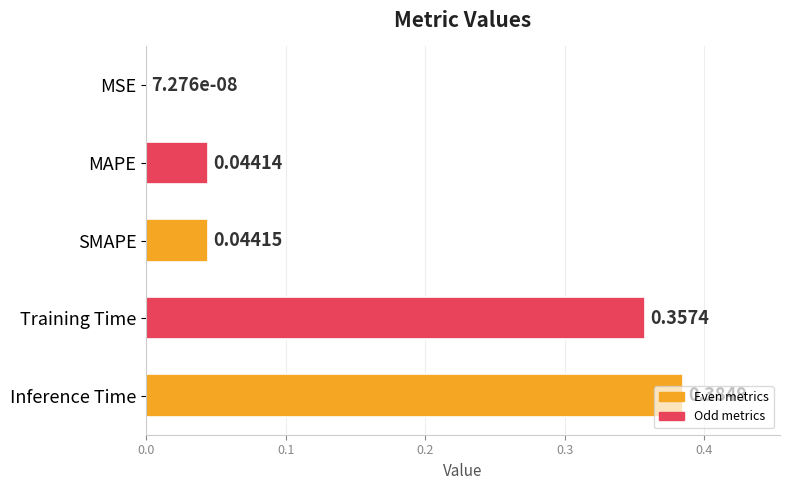

Which category has the highest value across all series?

Inference Time